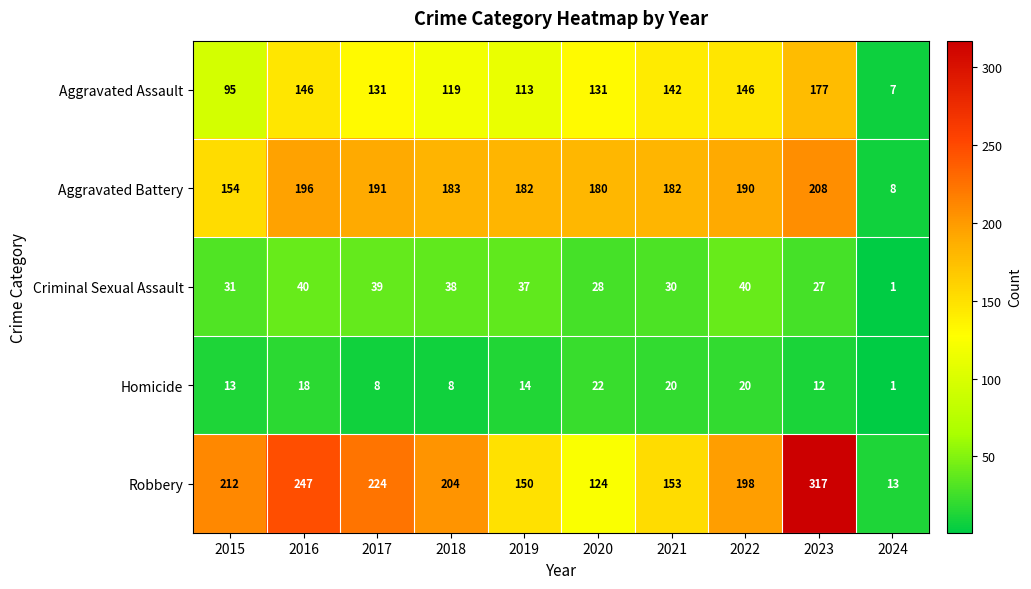

What is the sum of all Robbery values?

1842